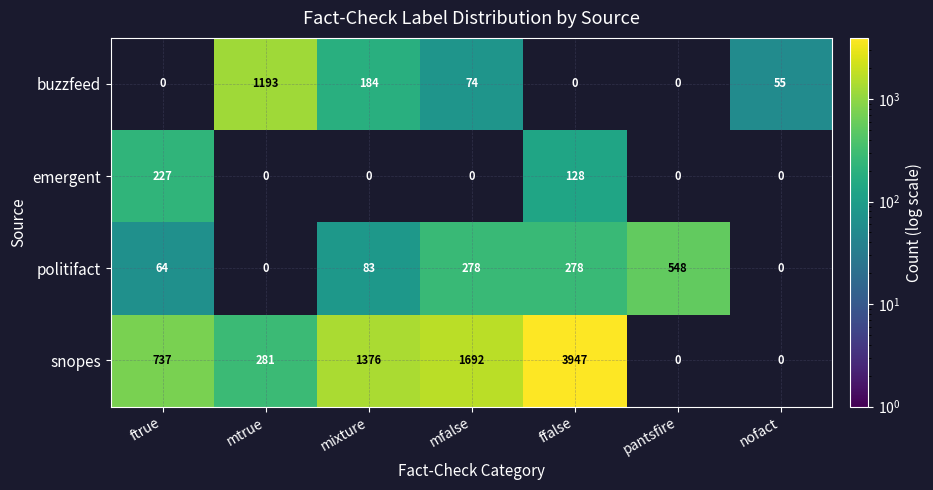

Is the value of snopes at mtrue greater than the value of buzzfeed at mtrue?

No